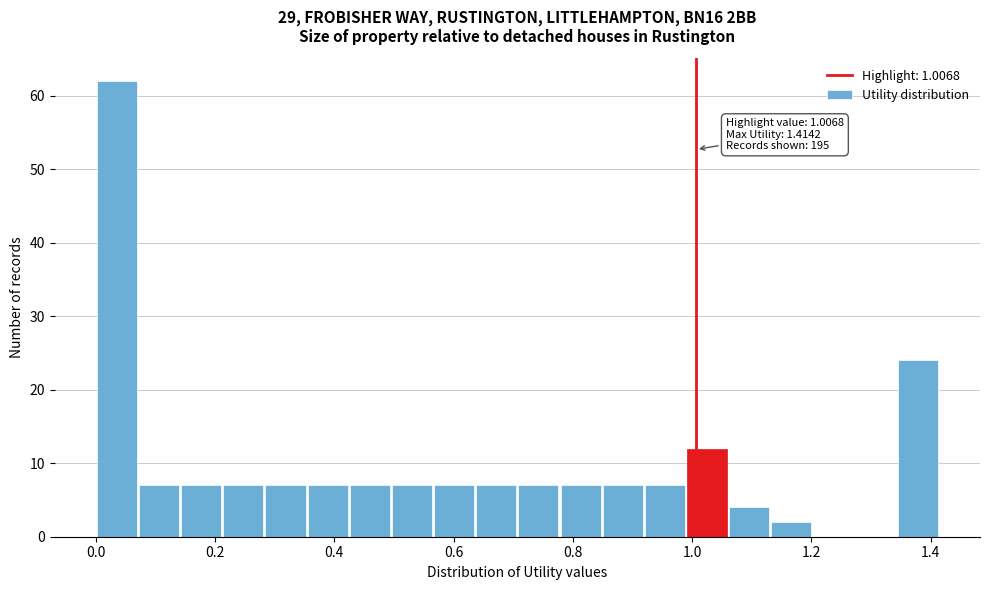

Around what value on the x-axis is the tallest bar? Give the approximate position of its centre, as read against the axis.

0.04